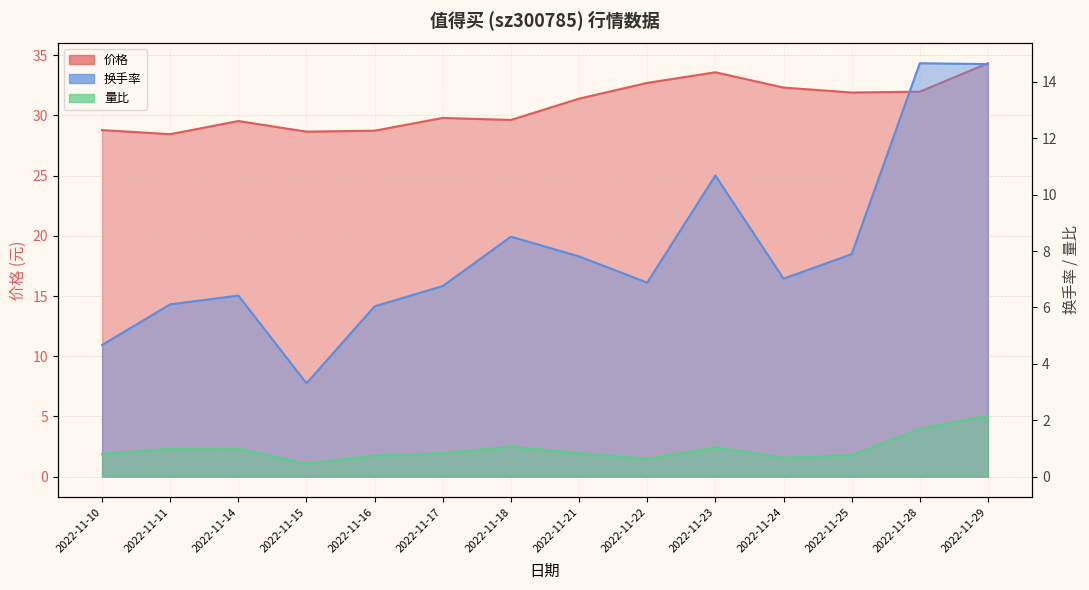

What is the total value across all series at 2022-11-11?

35.5